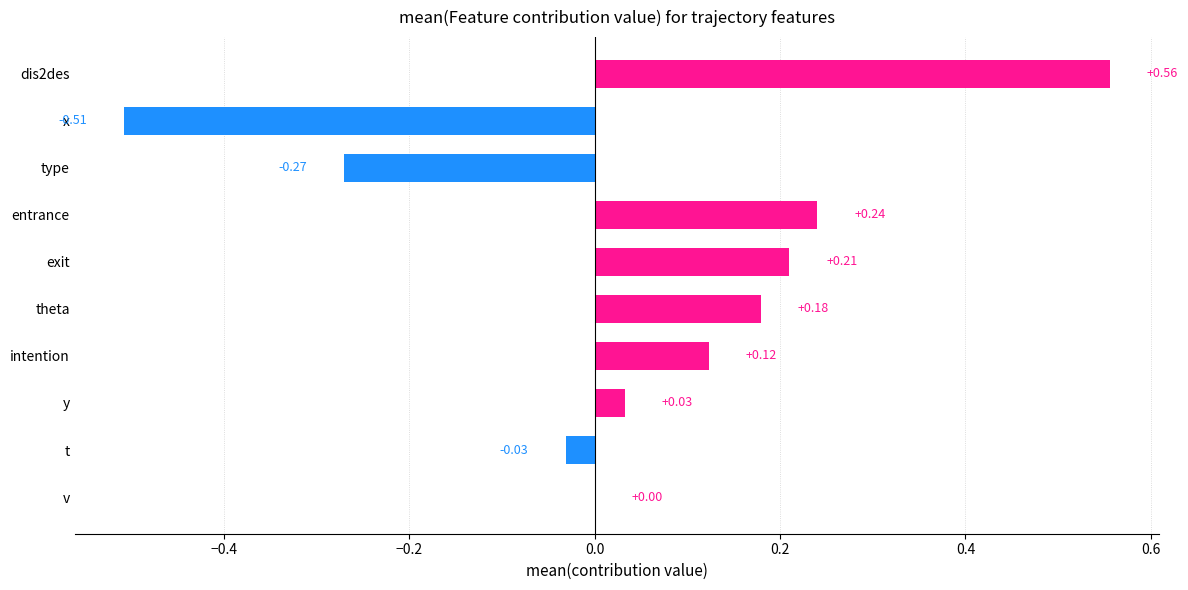

Which has a higher value, exit or entrance?

entrance